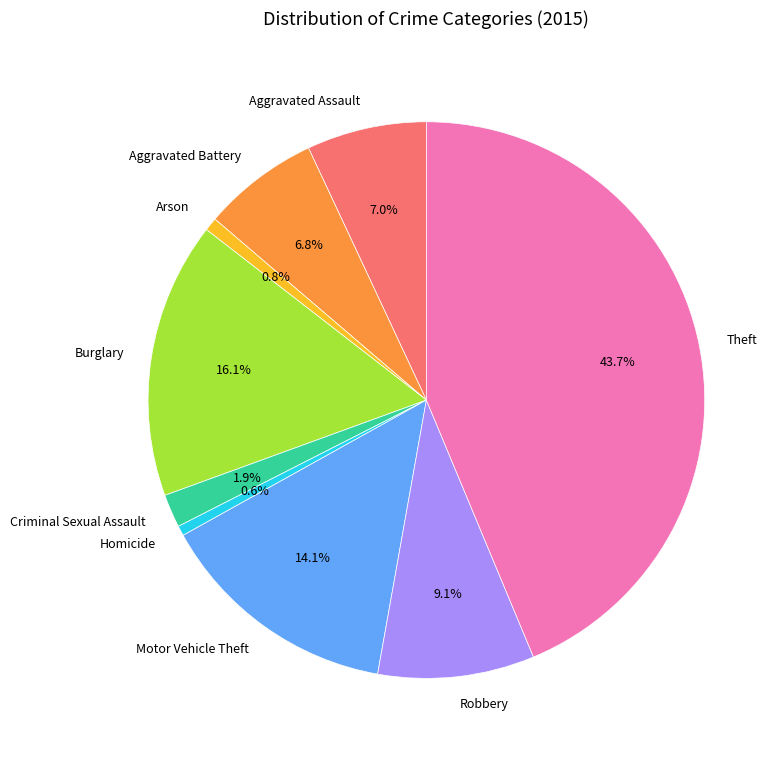

What is the total percentage of Burglary and Motor Vehicle Theft?

30.2%